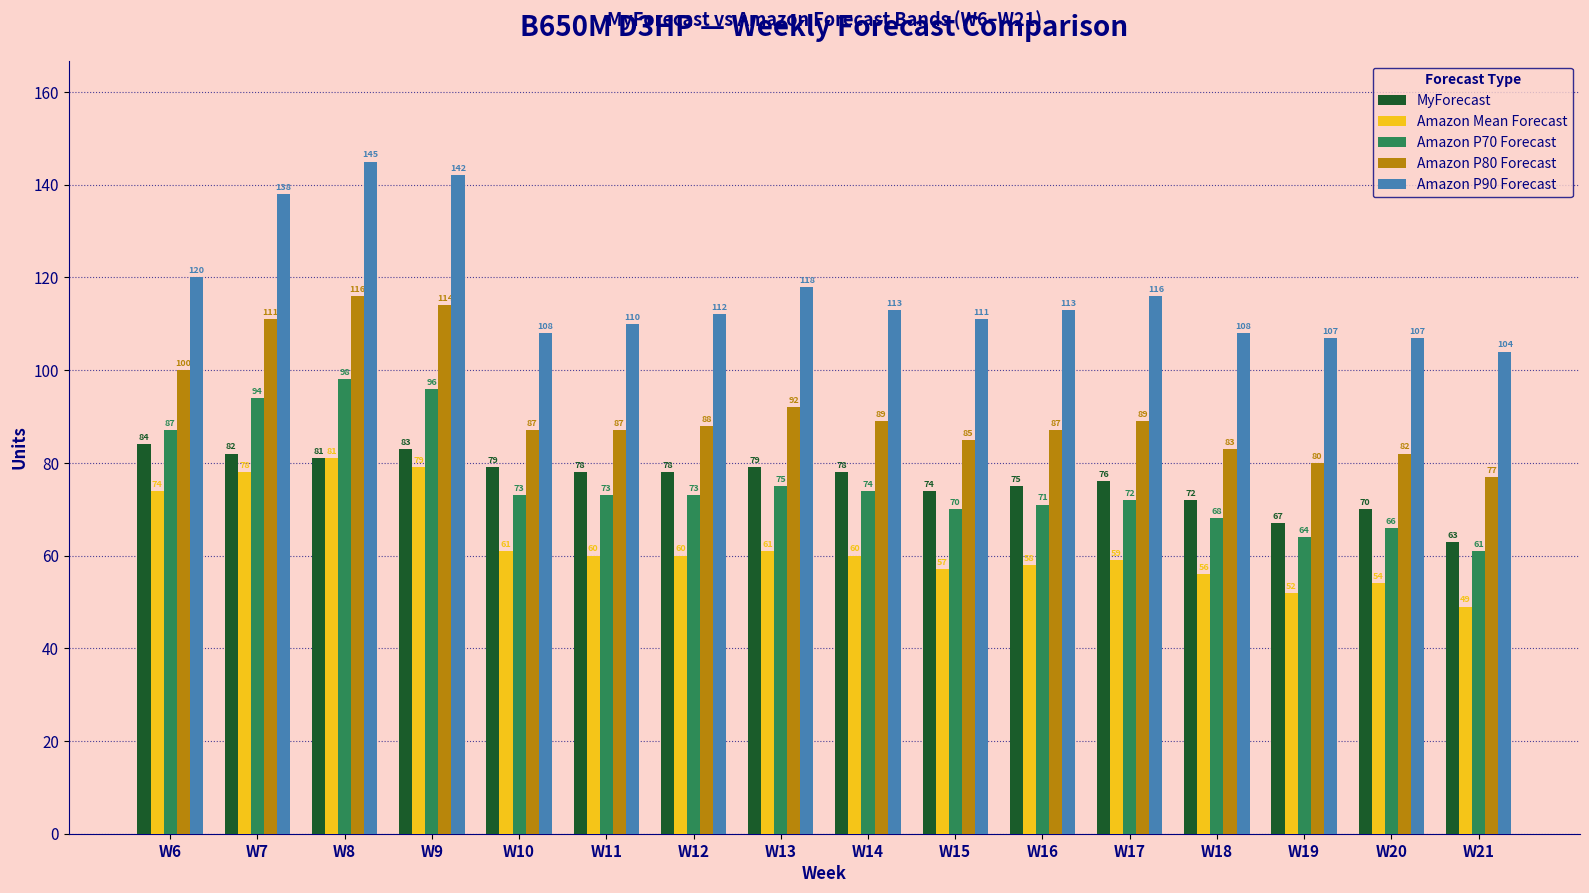

How many bars are there in each group?

5